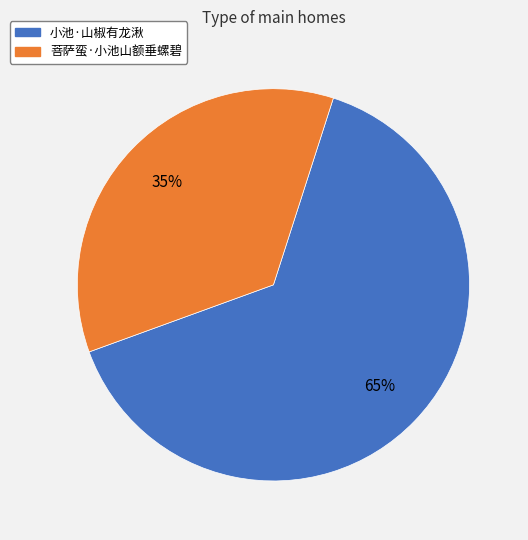

Is the sum of 菩萨蛮·小池山额垂螺碧 and 小池·山椒有龙湫 greater than half?

Yes